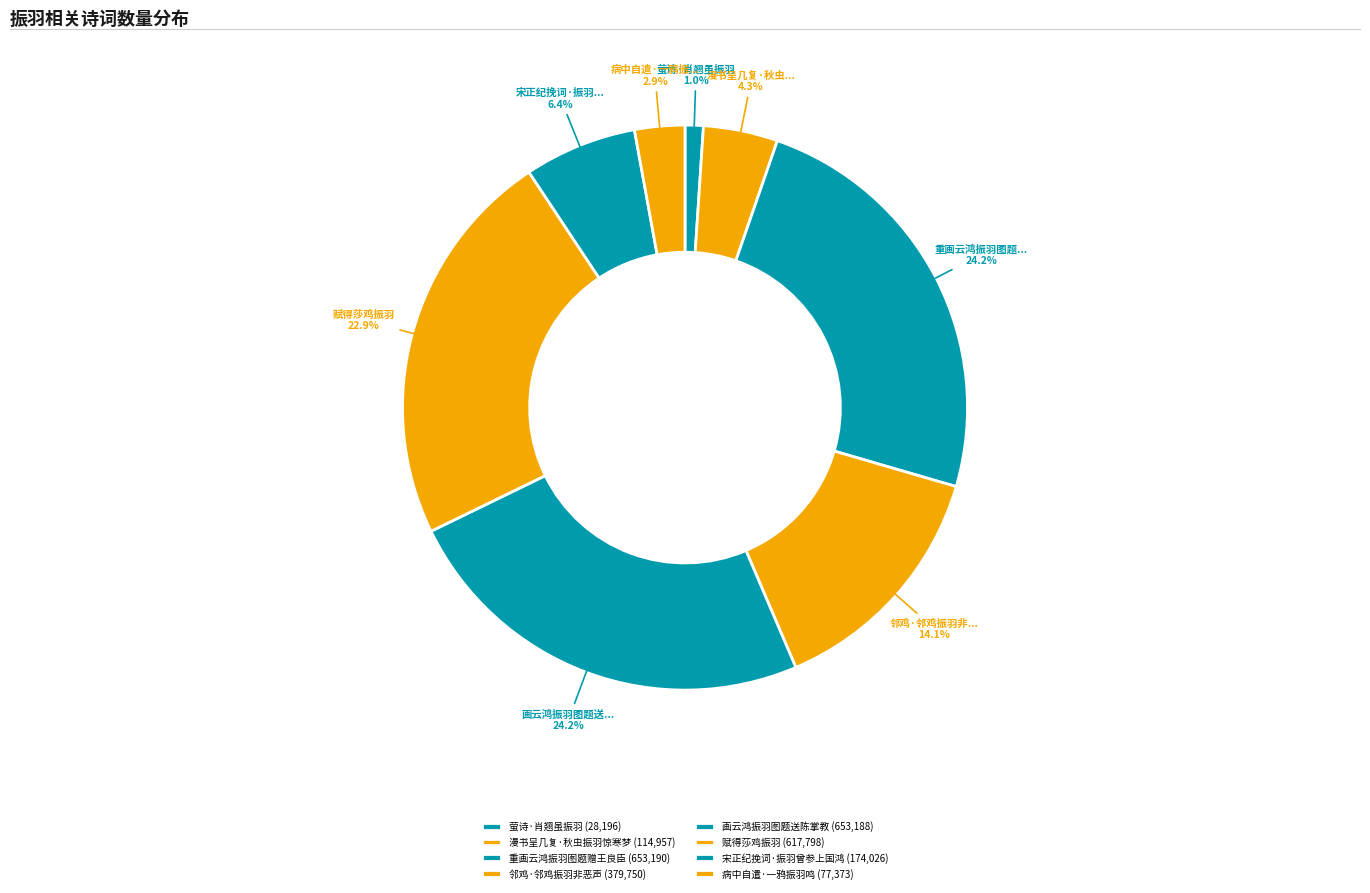

Count the number of slices in the pie.

8